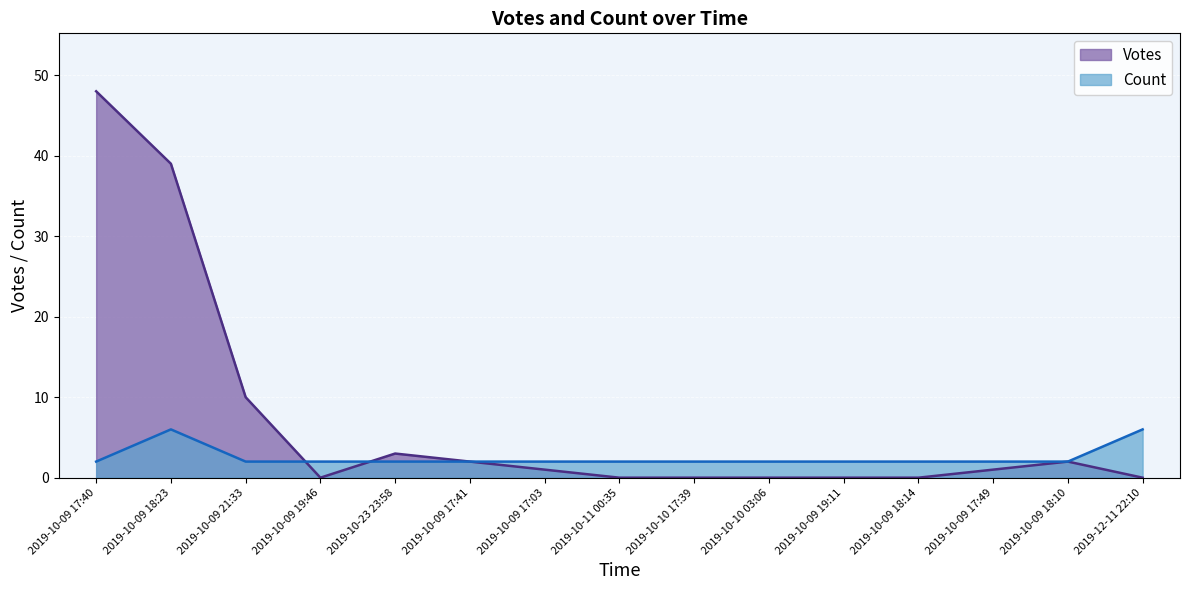

Which series has the largest total across all categories?

Votes